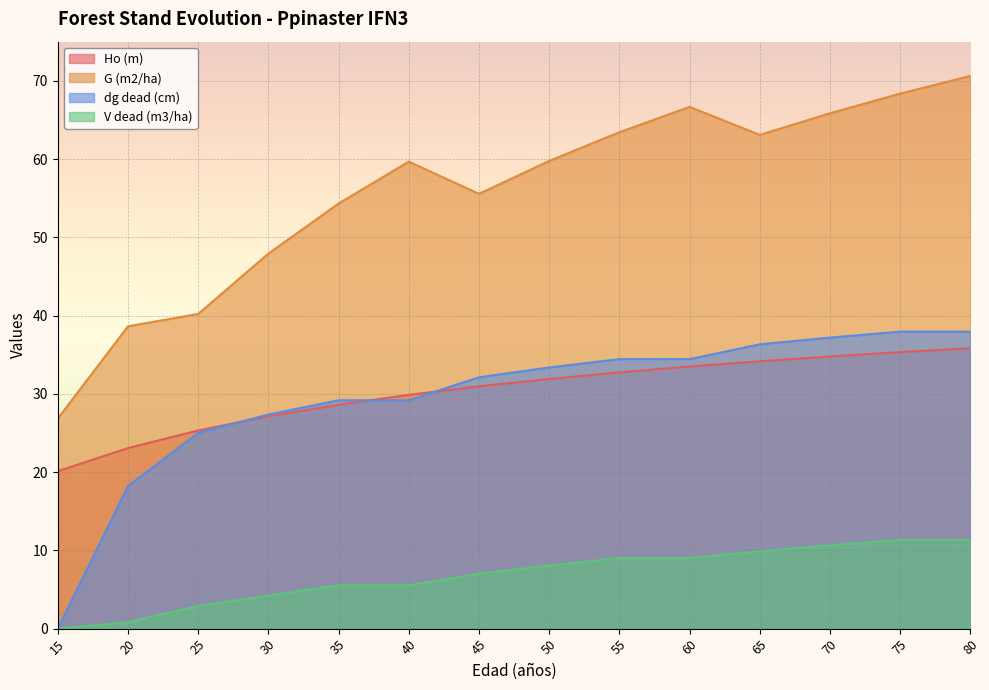

Which series changed the most between 40 and 70?

dg dead (cm)